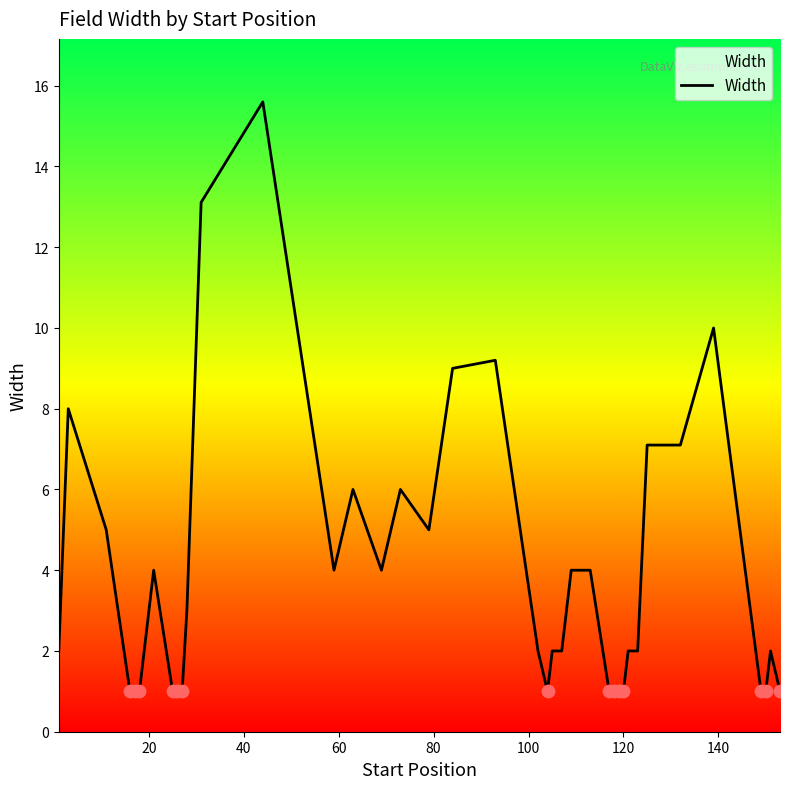

What is the difference between the maximum and minimum values?

14.6